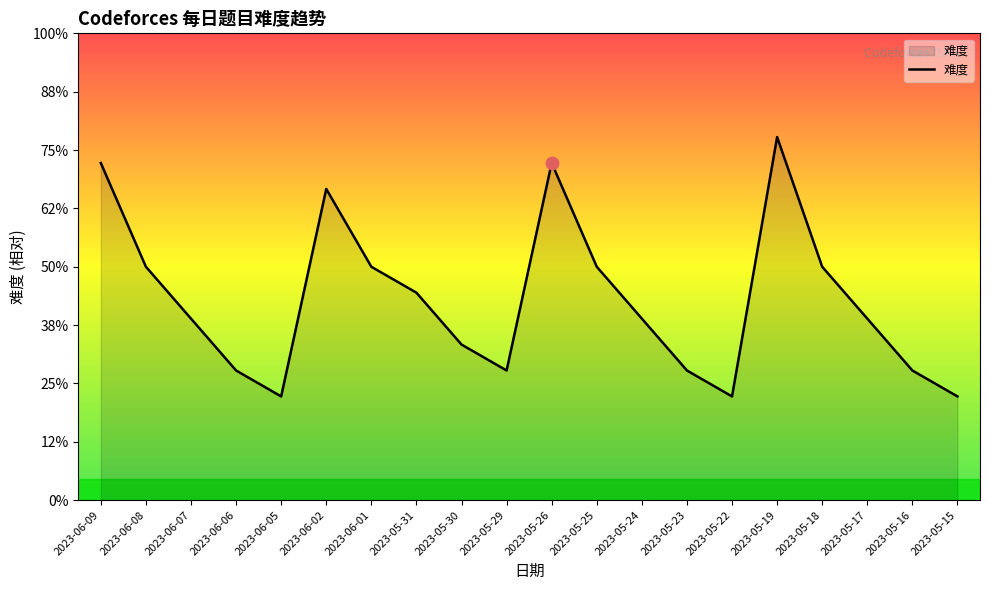

Which category has the lowest value across all series?

2023-06-05